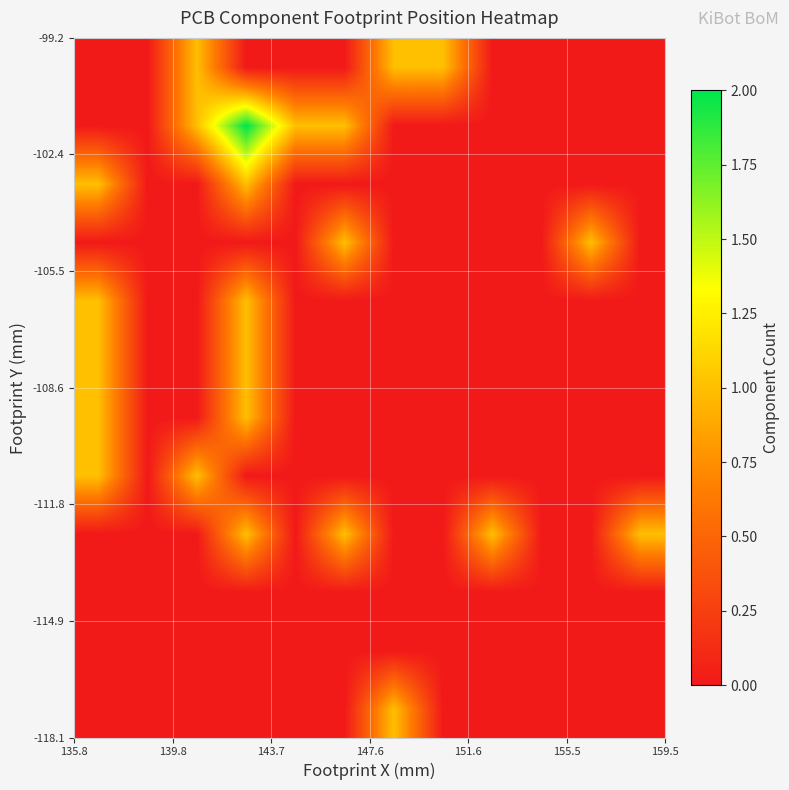

What is the maximum value shown in the chart?

2